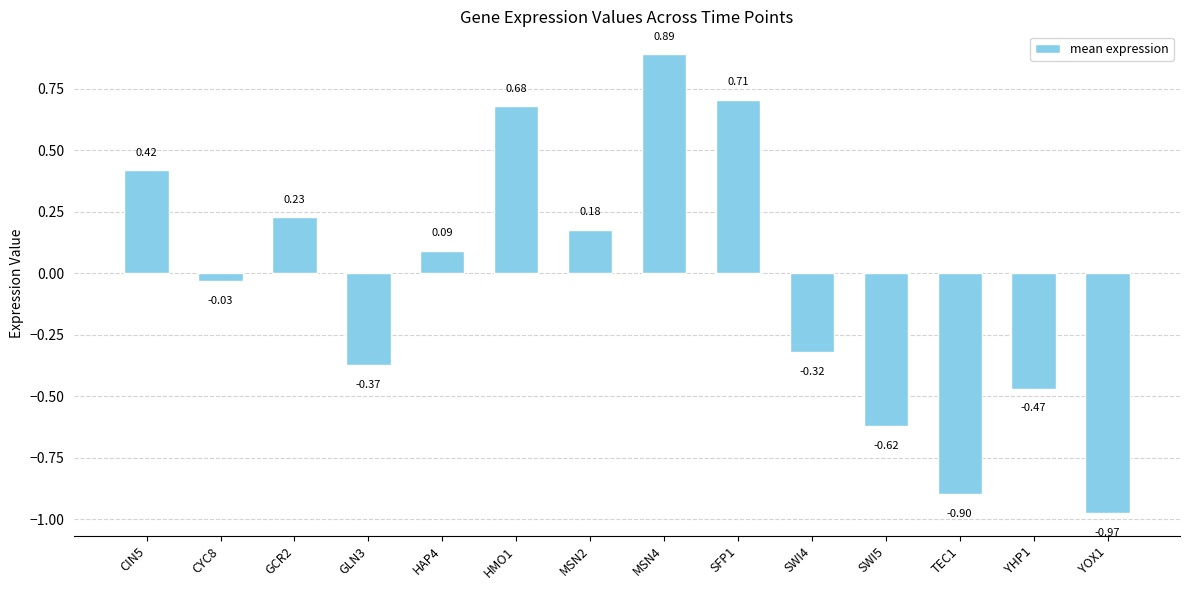

Between HMO1 and TEC1, which is larger?

HMO1